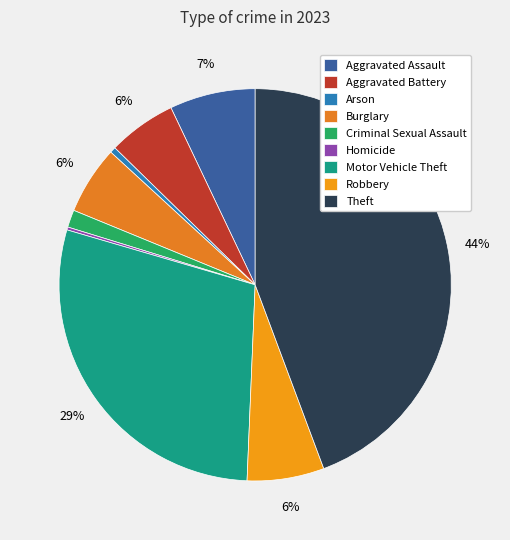

How many slices are in this pie chart?

9